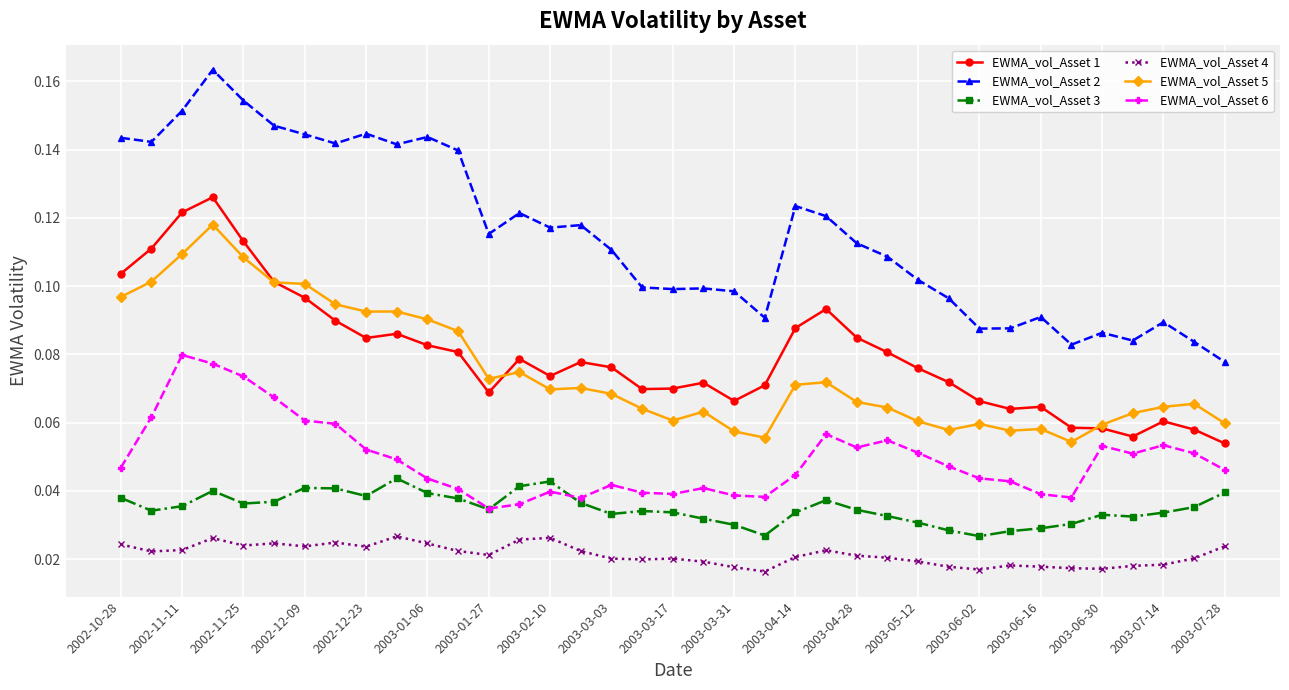

True or false: EWMA_vol_Asset 4 and EWMA_vol_Asset 5 intersect in this chart.

False